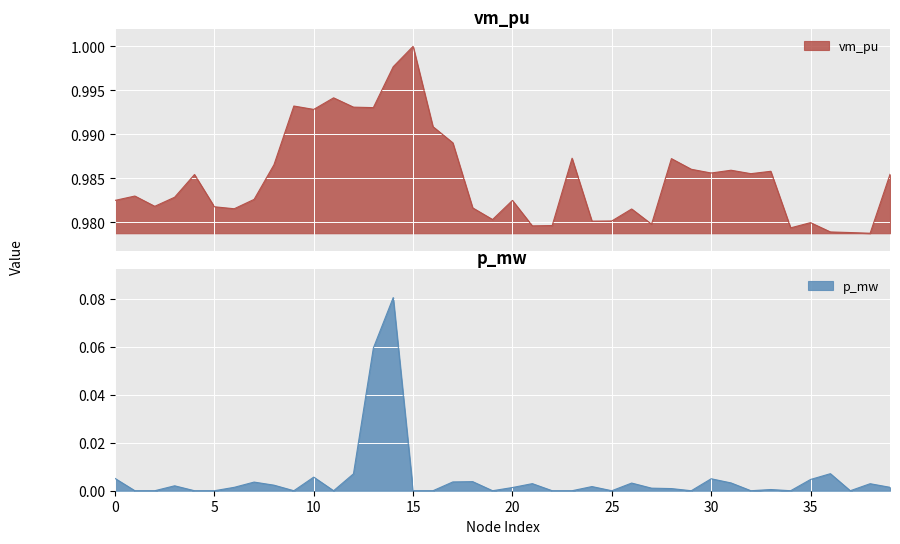

Rank the categories by value from highest to lowest.

15, 14, 11, 9, 12, 13, 10, 16, 17, 23, 28, 8, 29, 31, 33, 30, 32, 39, 4, 1, 3, 7, 0, 20, 2, 5, 18, 6, 26, 19, 25, 24, 35, 27, 22, 21, 34, 36, 37, 38